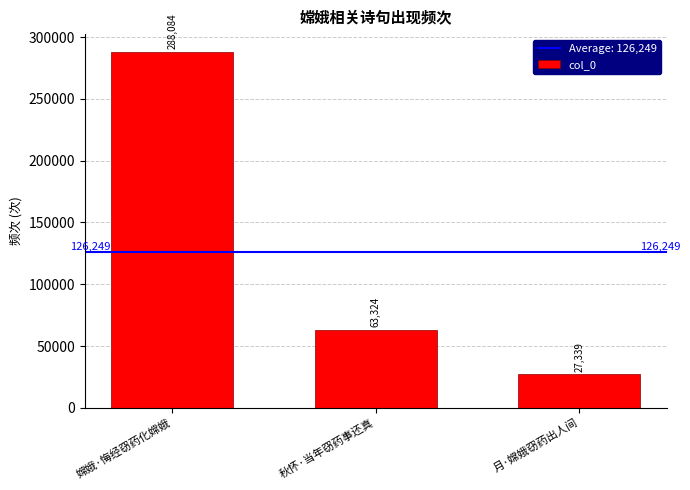

Reading left to right, transcribe all the data shown in this chart.

288084	63324	27339